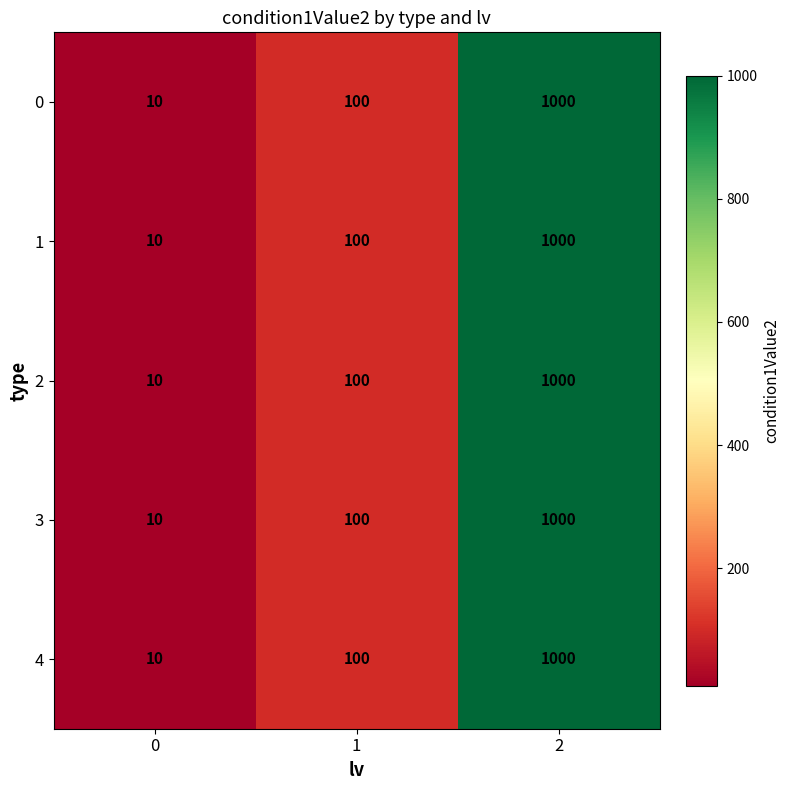

What is the difference between the second highest and minimum values in the 2 series?

90